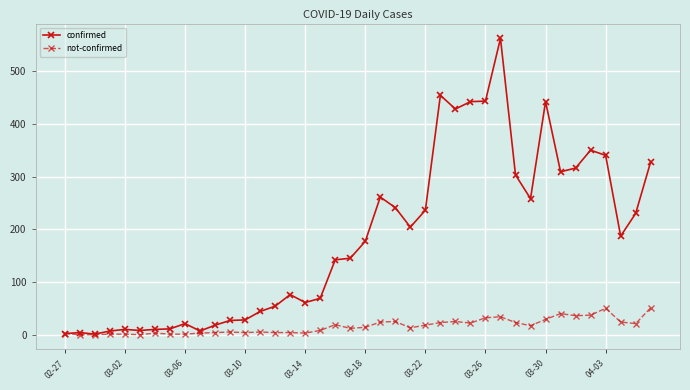

True or false: not-confirmed has more than 1 points higher than both neighbors.

True